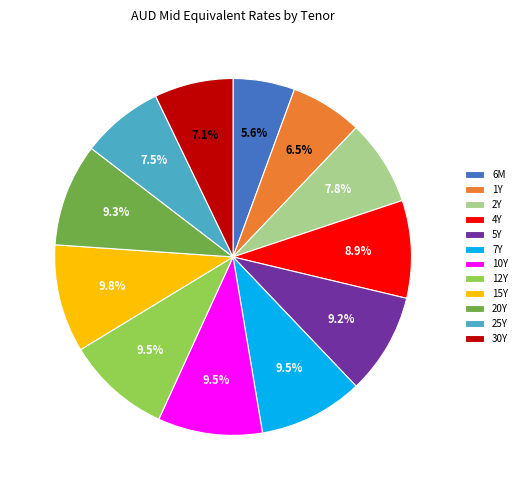

What percentage is NOT represented by 2Y?

92.2%